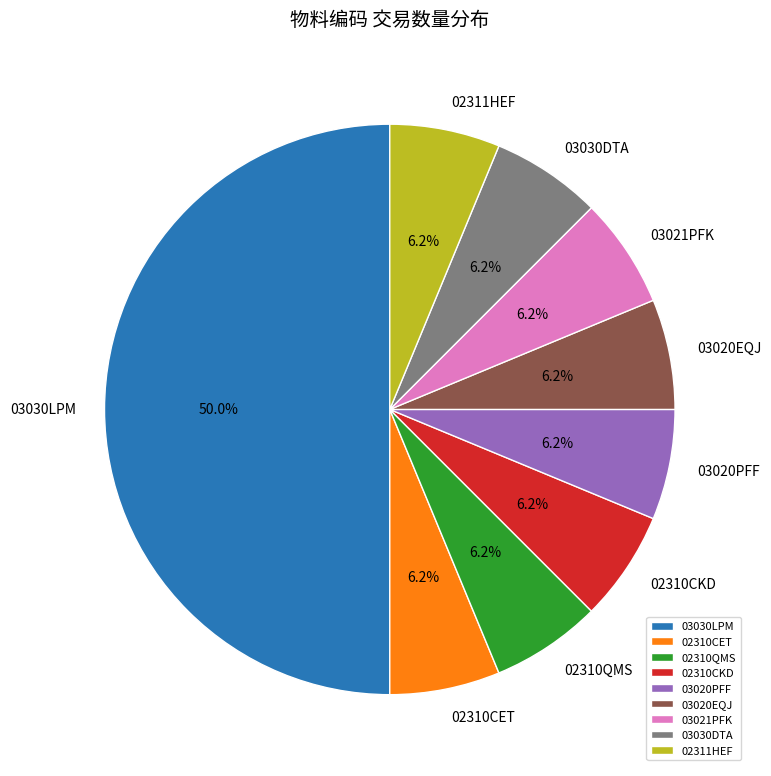

Do 03030LPM and 02311HEF together represent more than half of the pie?

Yes